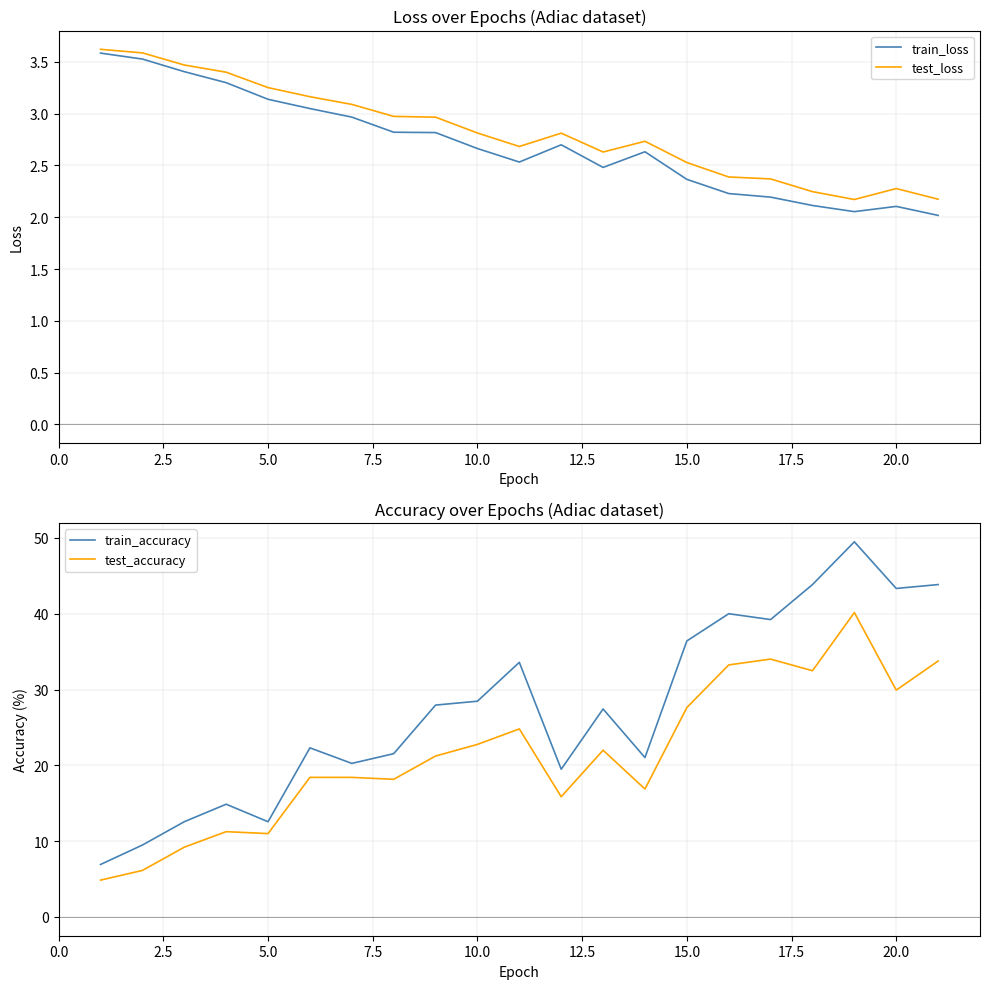

True or false: train_loss and test_loss intersect in this chart.

False